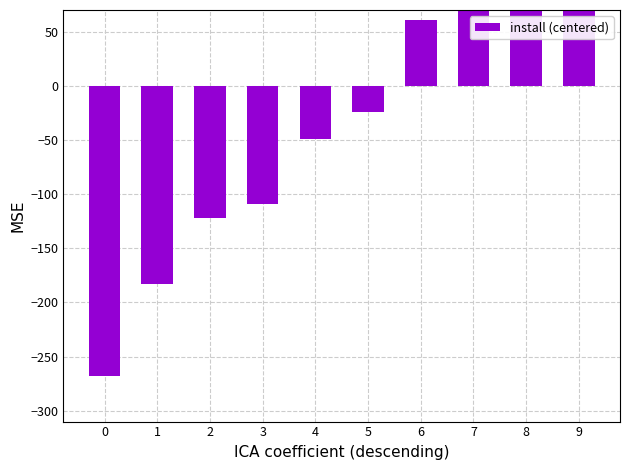

What is the value of the 6th bar from the left?

-24.3